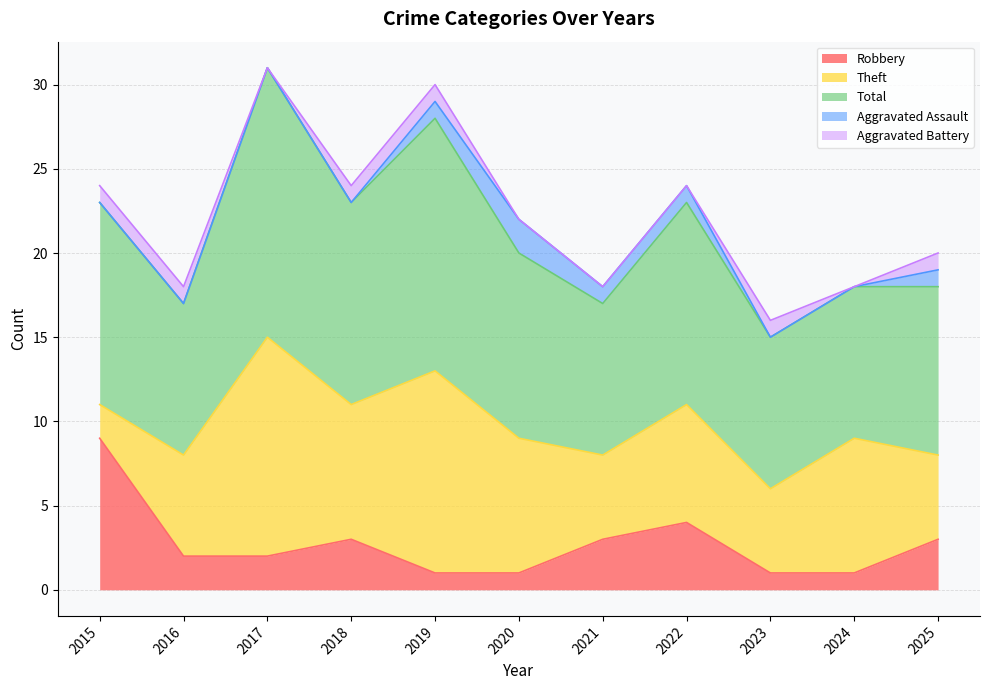

Count the number of categories in the chart.

11